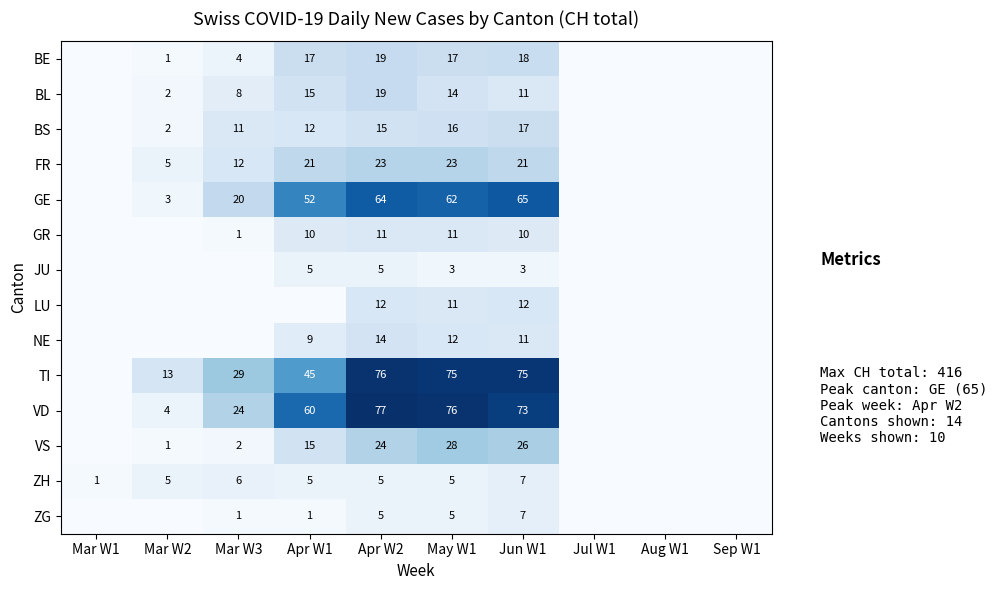

What is the total value across all series at Apr W2?

369